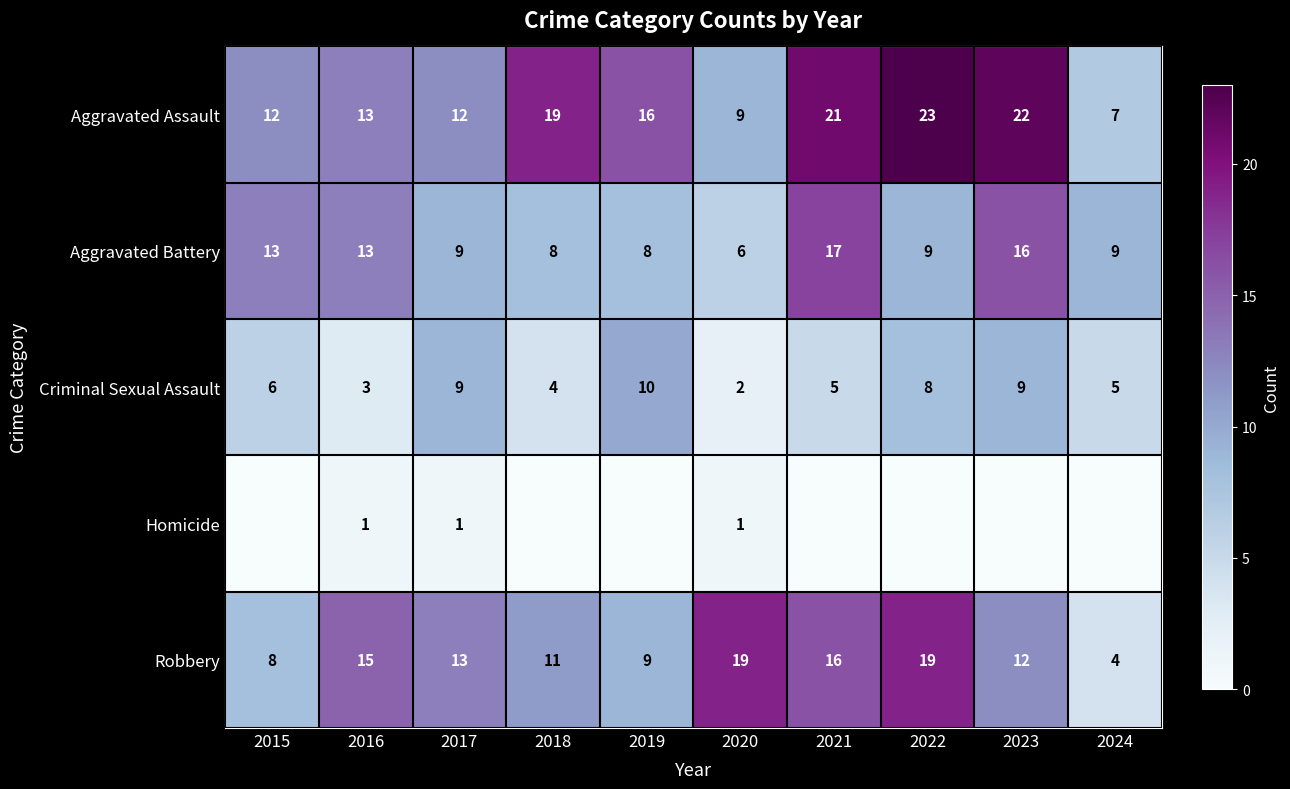

Which category has the lowest value in the Criminal Sexual Assault series?

2020